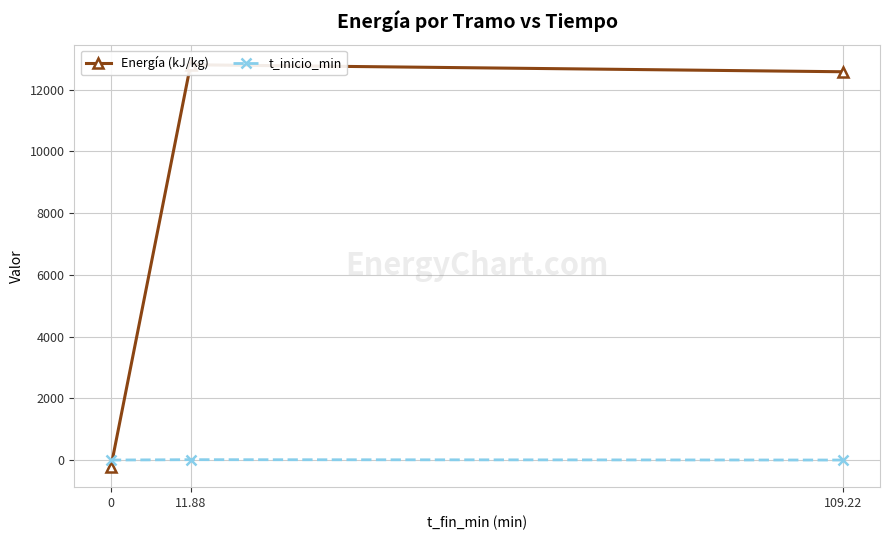

Reading right to left, what are all the values shown in this chart?

Energía (kJ/kg): 12581.7	12808.8	-227.1
t_inicio_min: 0.0	11.9	0.0